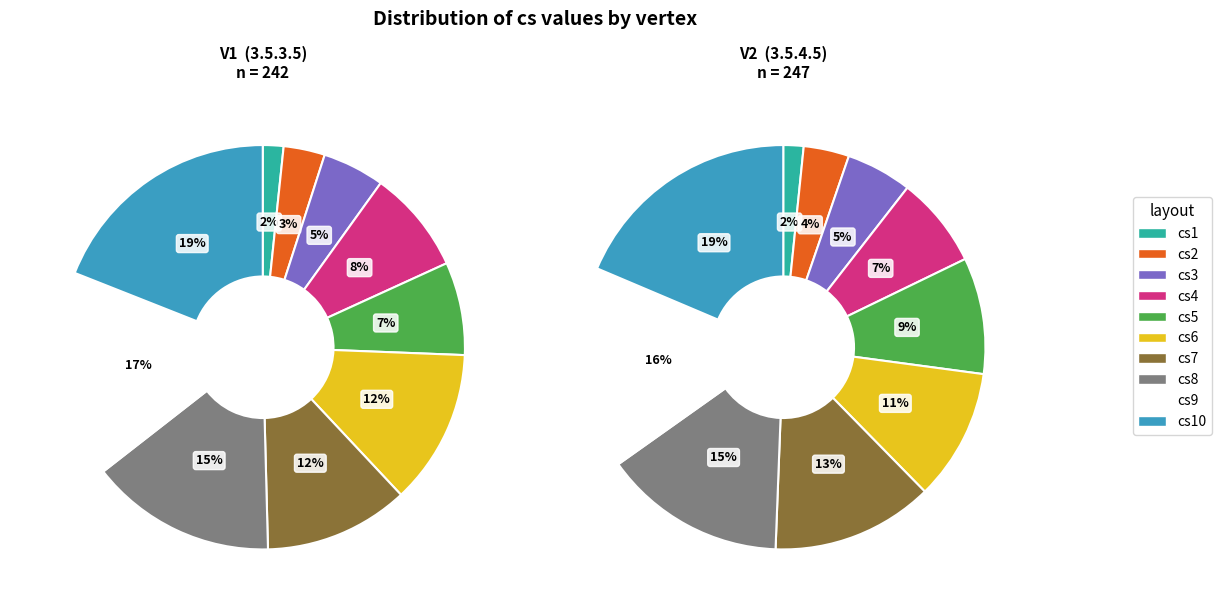

Count the number of slices in the pie.

10